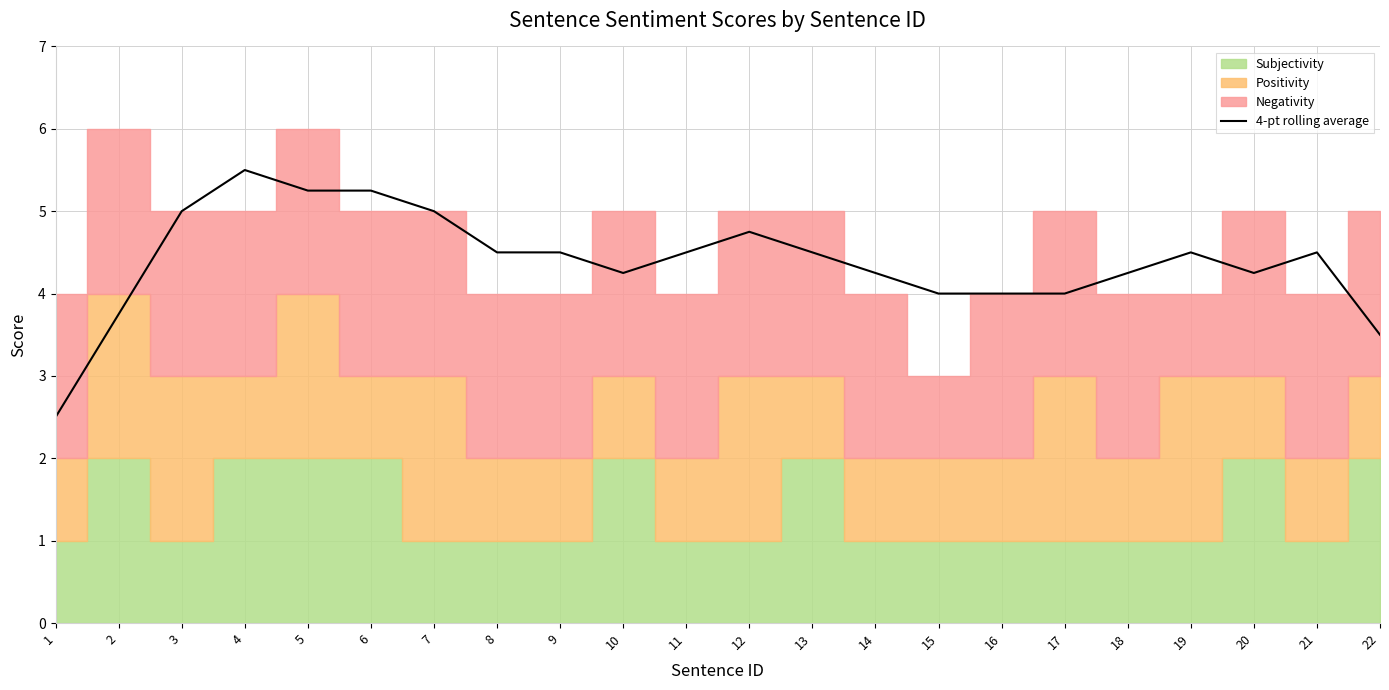

Reading right to left, extract all data points from this chart.

22=3.5	21=4.5	20=4.2	19=4.5	18=4.2	17=4.0	16=4.0	15=4.0	14=4.2	13=4.5	12=4.8	11=4.5	10=4.2	9=4.5	8=4.5	7=5.0	6=5.2	5=5.2	4=5.5	3=5.0	2=3.8	1=2.5